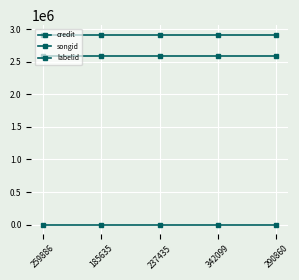

Does the chart have visible grid lines?

Yes